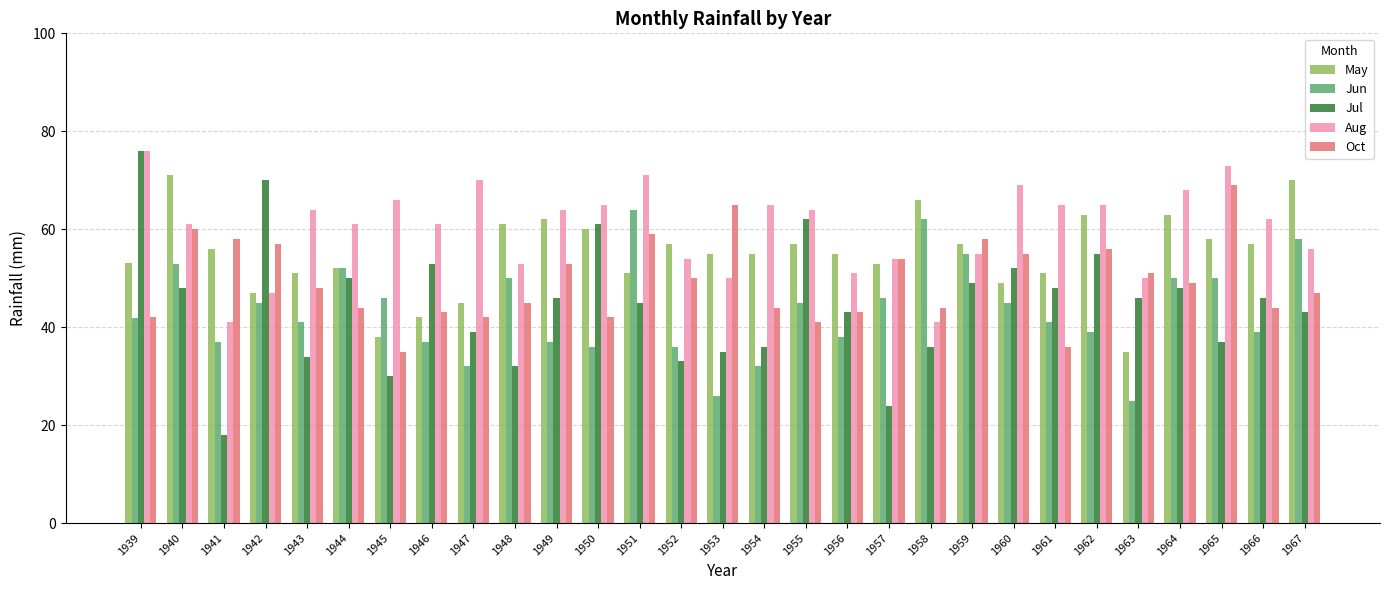

What is the total value across all series at 1950?

264.0